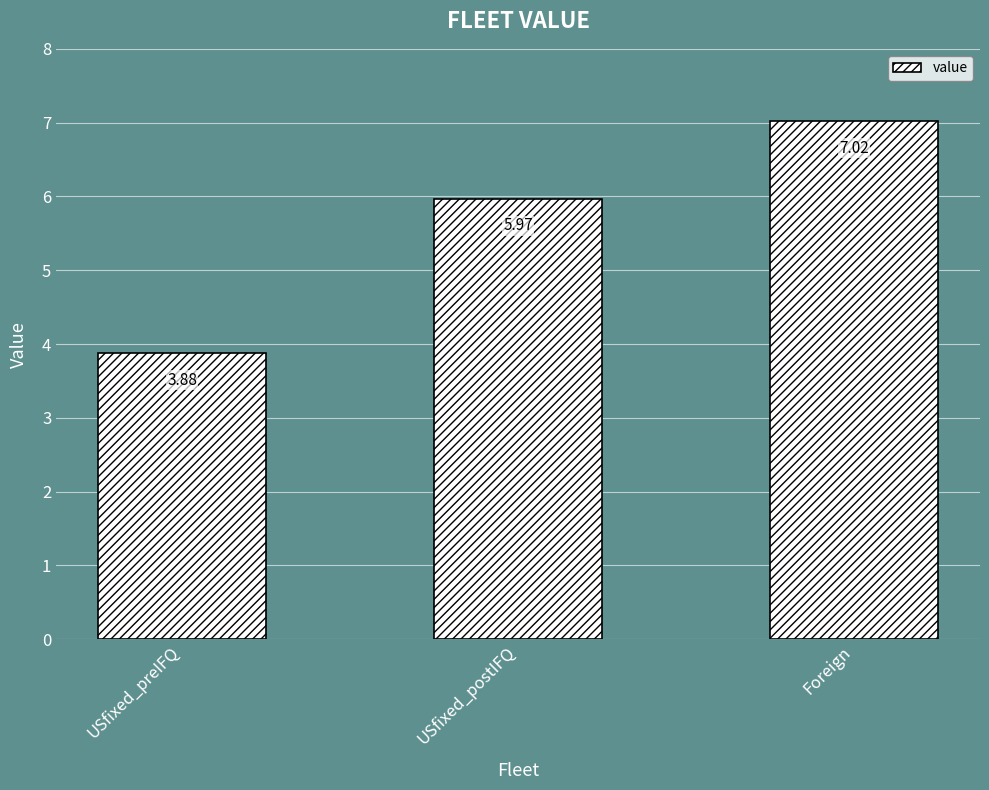

List the labels in order of value, smallest first.

USfixed_preIFQ, USfixed_postIFQ, Foreign